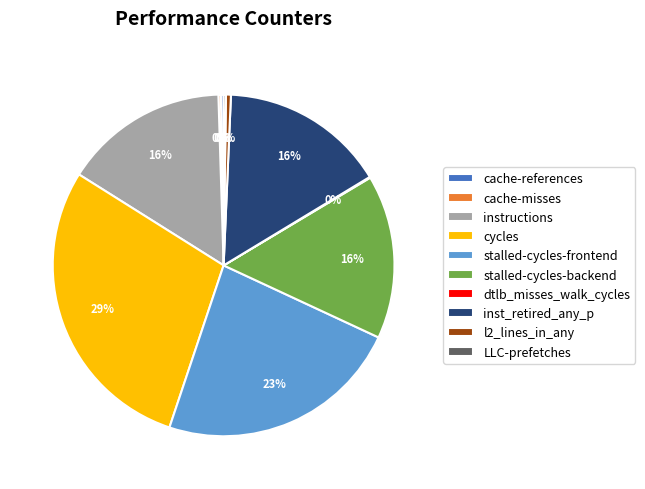

What is the ratio of the value at instructions to the value at stalled-cycles-backend?

1.0